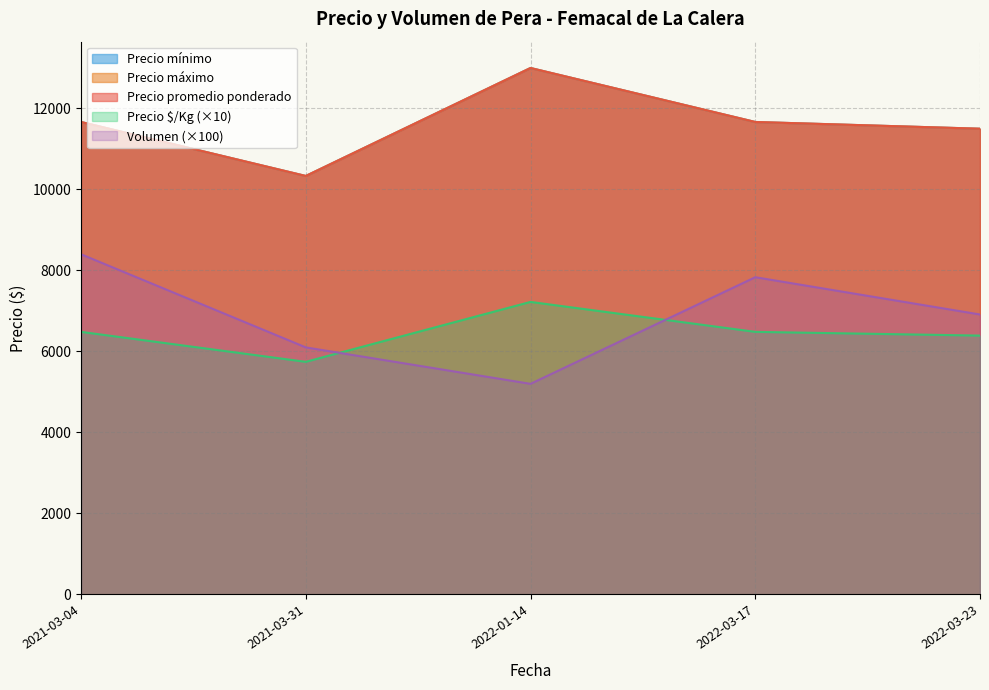

Which label corresponds to the smallest value in the chart?

2022-03-23